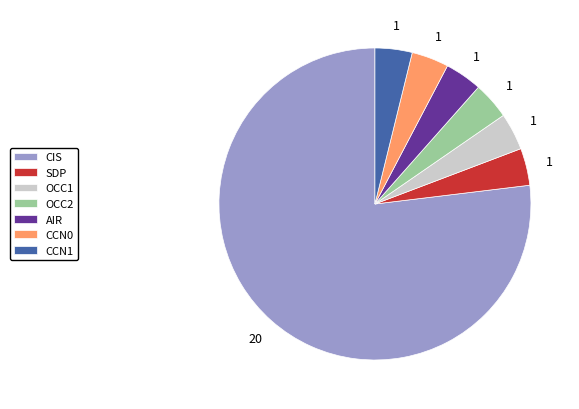

How many segments does this pie chart have?

7